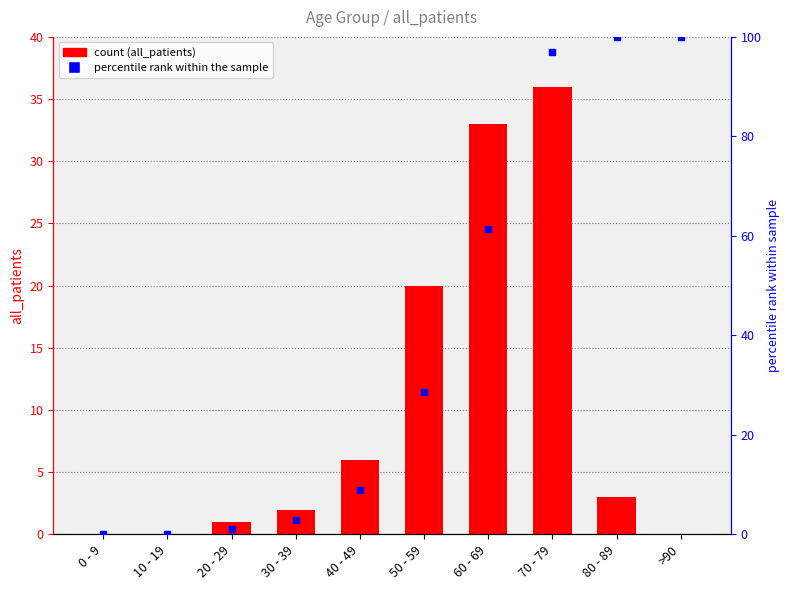

Approximately how many times larger is the value at 80 - 89 compared to 20 - 29?

3.0